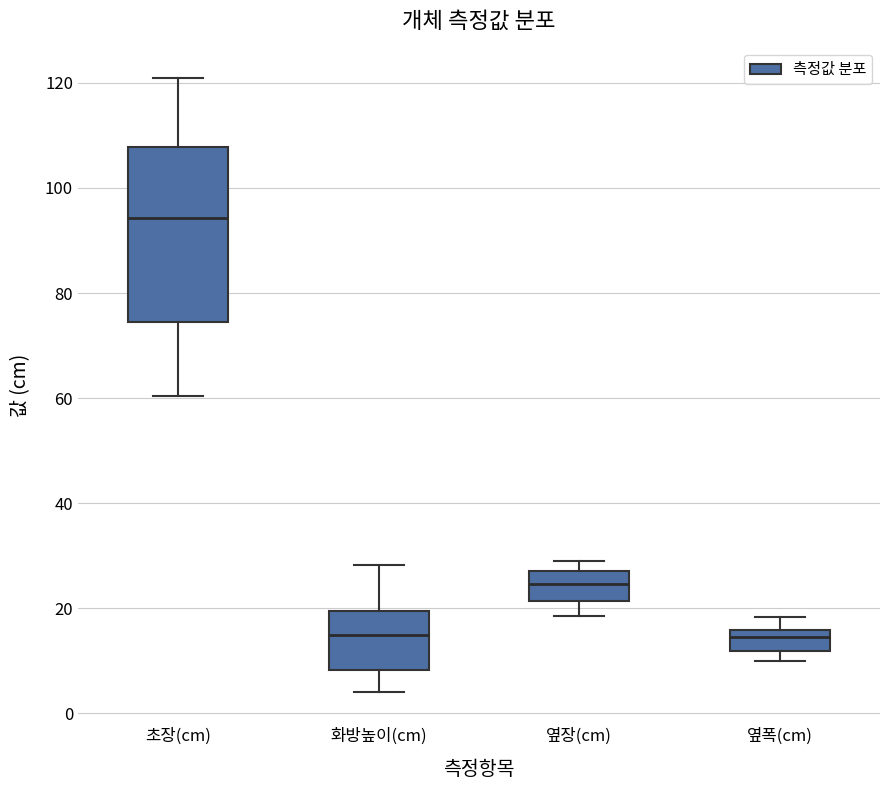

Where does the median line of the box for 화방높이(cm) sit on the y-axis? The values are not printed on the chart, so give them approximately, as read against the axis.

14